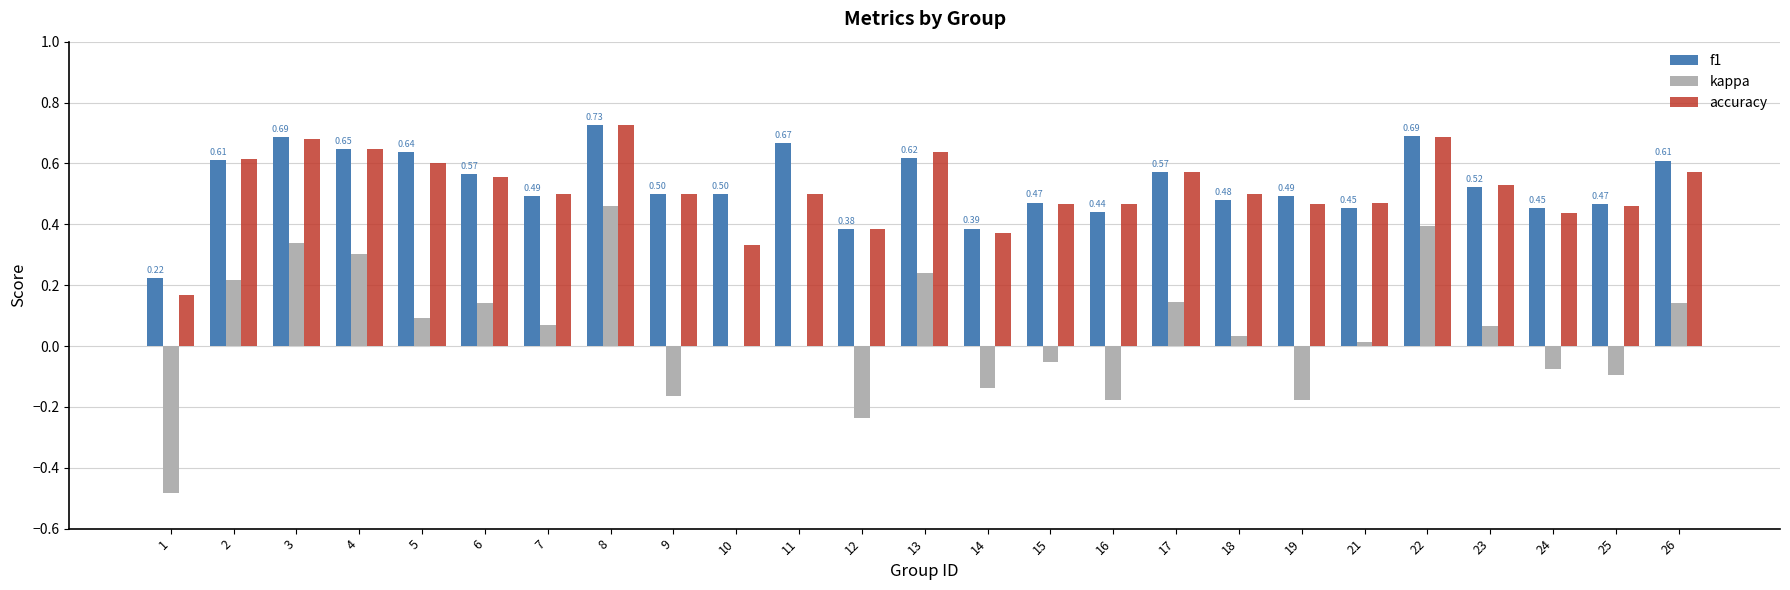

At which category is the sum across all series the highest?

8